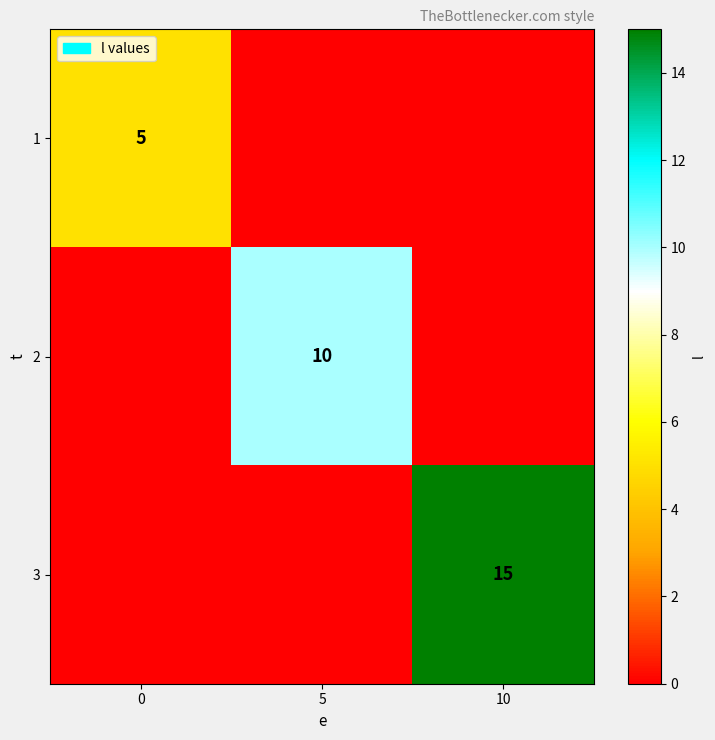

The value of 1 at 0 is 5. True or false?

True